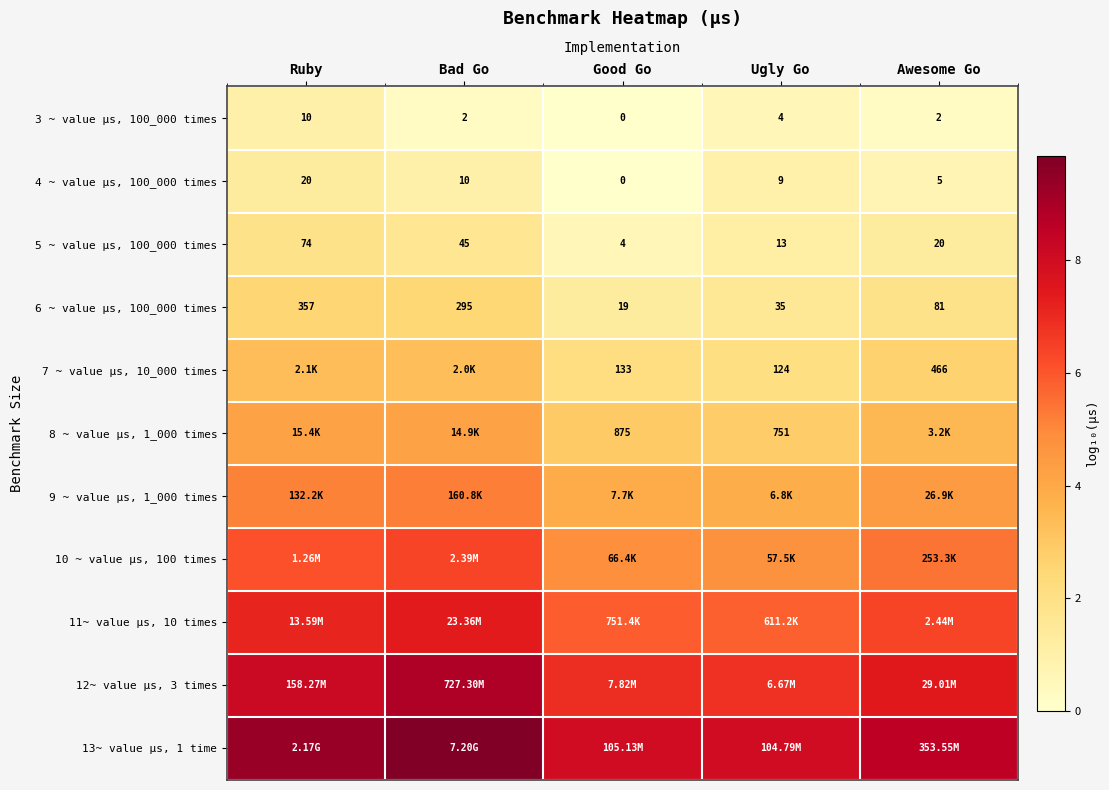

At which label is 3 ~ value µs, 100_000 times closest to 5?

Ugly Go